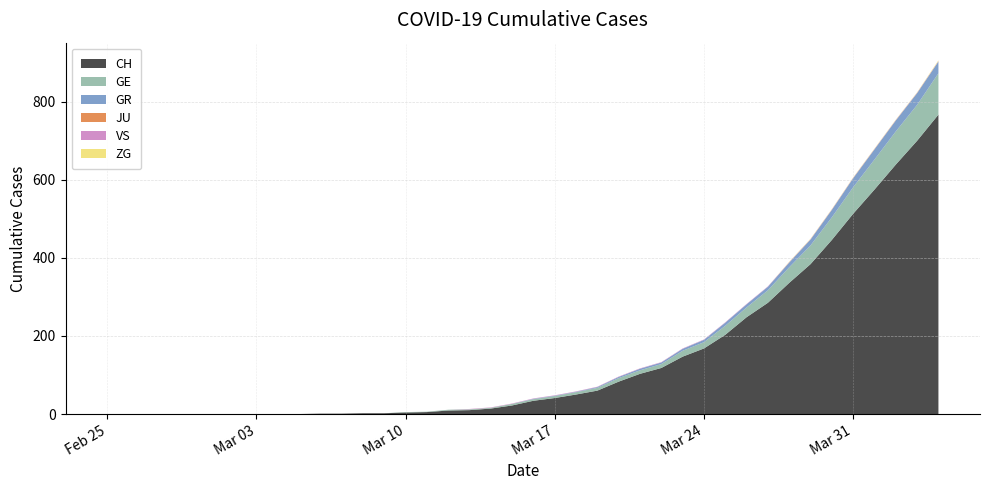

Reading left to right, extract all data points from this chart.

CH: 0	0	0	0	0	0	0	0	0	0	1	1	2	2	4	5	9	10	14	22	34	41	50	60	83	103	118	147	168	203	248	285	336	384	446	513	575	639	700	767
GE: 0	0	0	0	0	0	0	0	0	0	0	0	0	0	1	1	2	2	2	4	4	5	6	7	9	9	10	15	16	23	25	32	40	48	58	68	77	85	92	106
GR: 0	0	0	0	0	0	0	0	0	0	0	0	0	0	0	0	0	0	0	0	1	1	1	2	3	4	4	5	6	8	8	9	12	15	19	23	26	28	30	30
JU: 0	0	0	0	0	0	0	0	0	0	0	0	0	0	0	0	0	0	0	0	0	0	0	0	0	0	0	0	0	0	0	0	0	0	0	0	0	0	0	0
VS: 0	0	0	0	0	0	0	0	0	0	0	0	0	0	0	0	0	1	1	1	1	1	1	1	1	1	1	1	1	1	1	1	1	1	1	1	1	1	1	1
ZG: 0	0	0	0	0	0	0	0	0	0	0	0	0	0	0	0	0	0	0	0	0	0	0	0	0	0	0	0	0	0	0	0	1	1	1	1	1	1	1	2